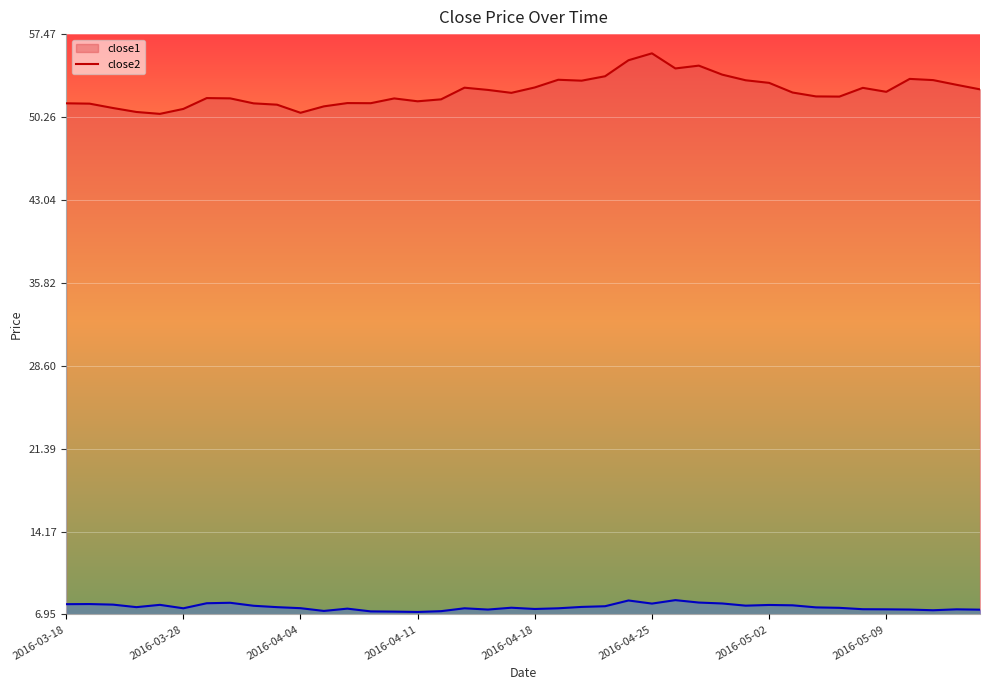

What is the value of the close1 point at the 11th from the left?

50.6